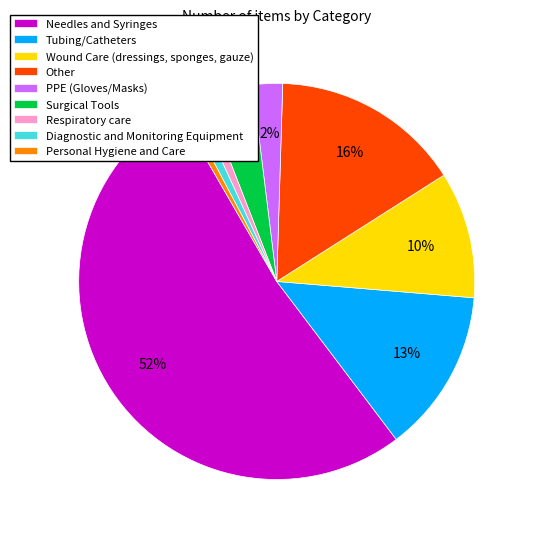

To the nearest percent, what portion does Other represent?

16%